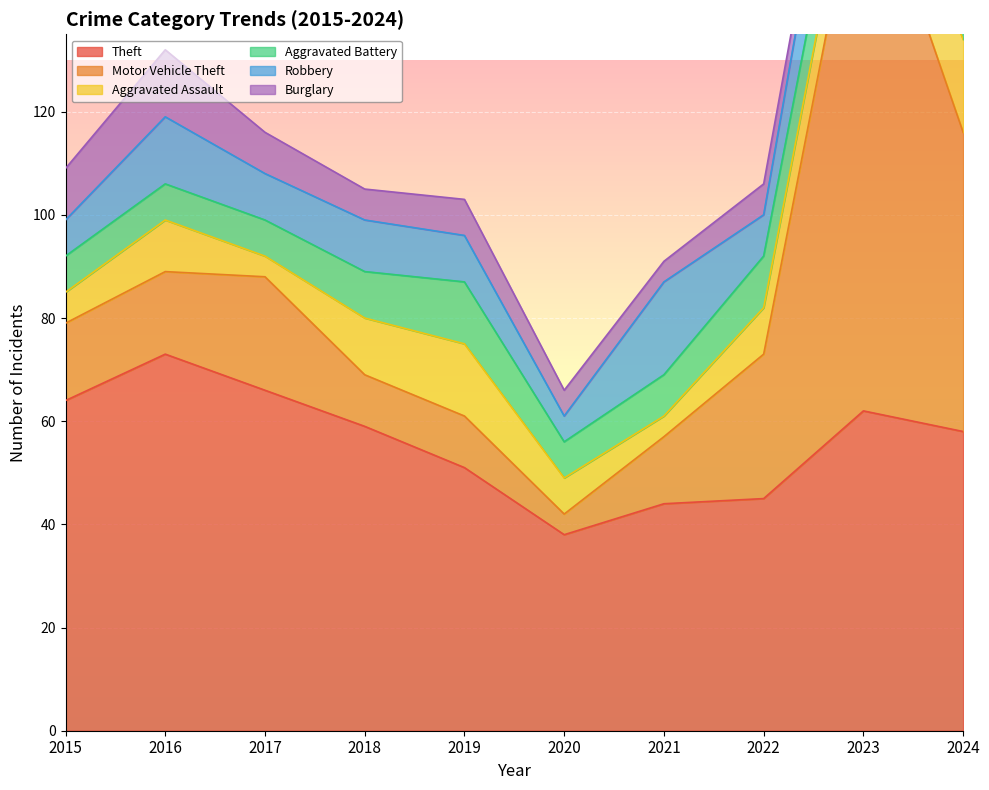

Which category has the lowest value in the Burglary series?

2023